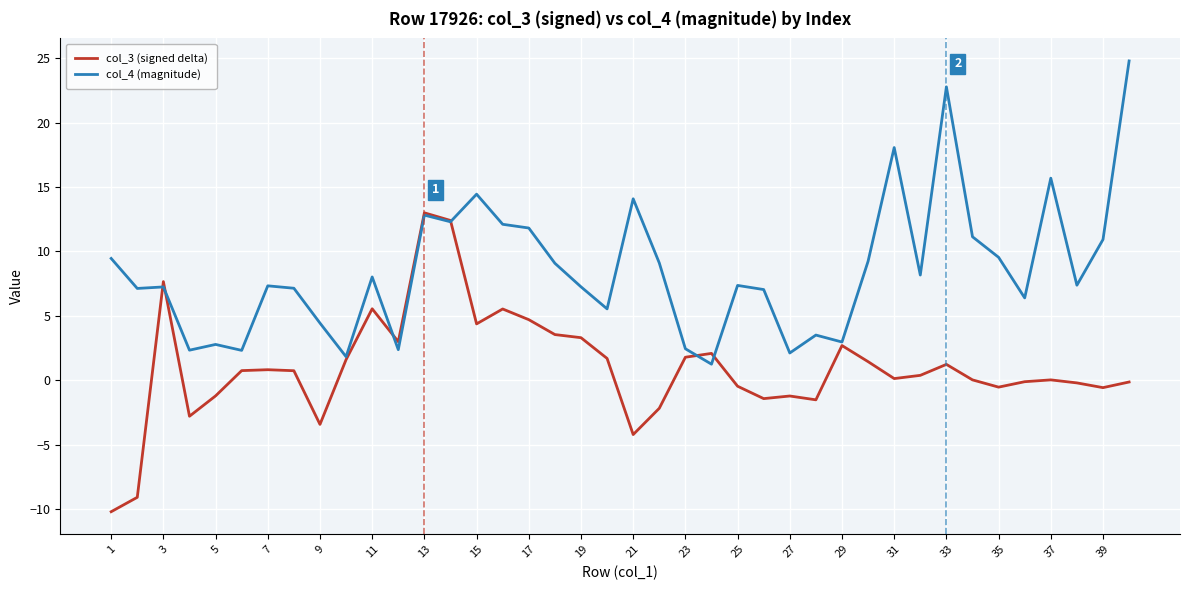

Which series has the largest total across all categories?

col_4 (magnitude)